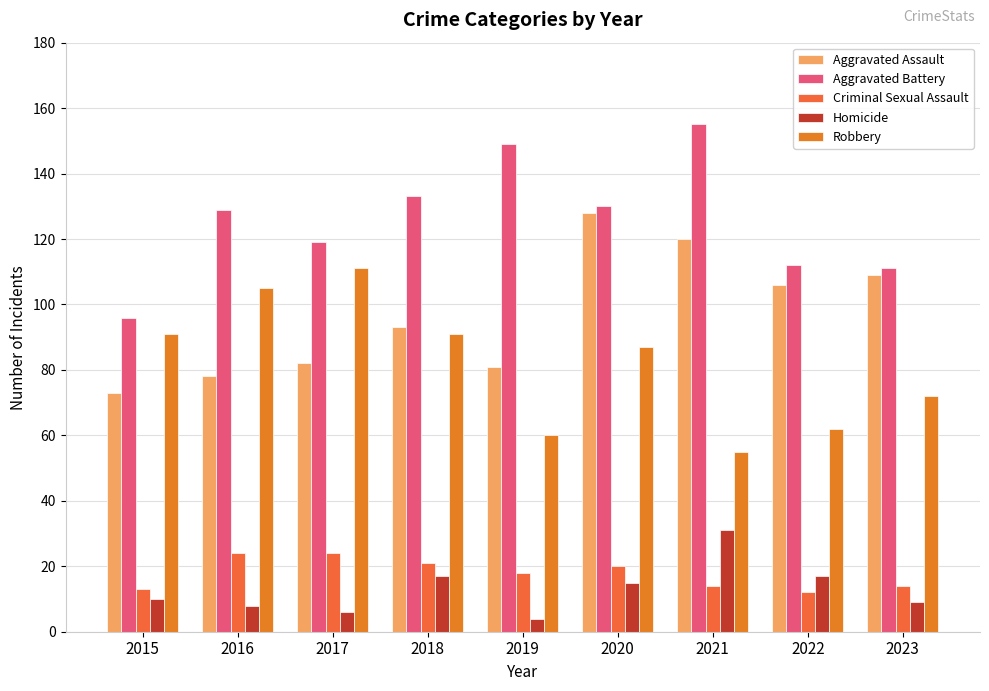

What is the value of the Criminal Sexual Assault bar at the 5th from the left?

18